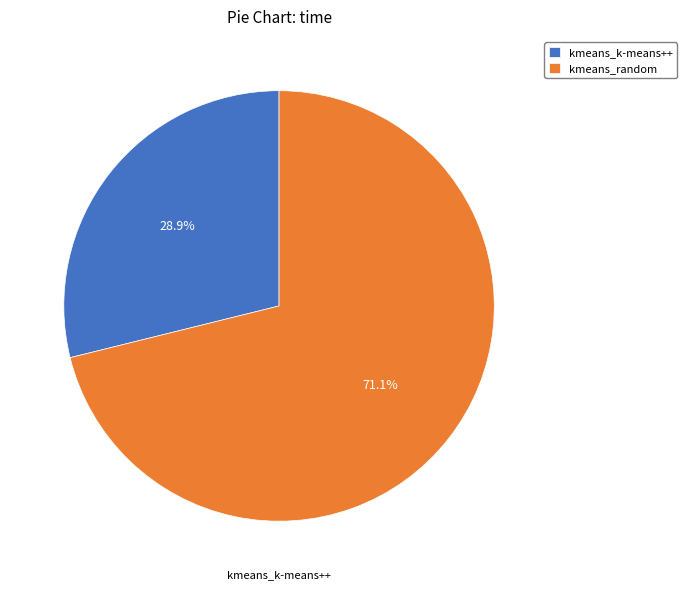

How many slices are in this pie chart?

2